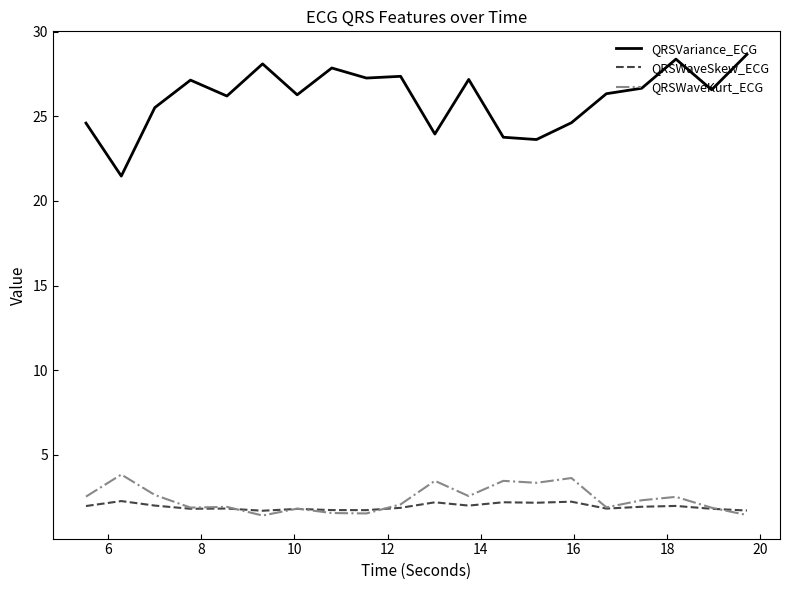

What is the greatest value displayed?

28.6